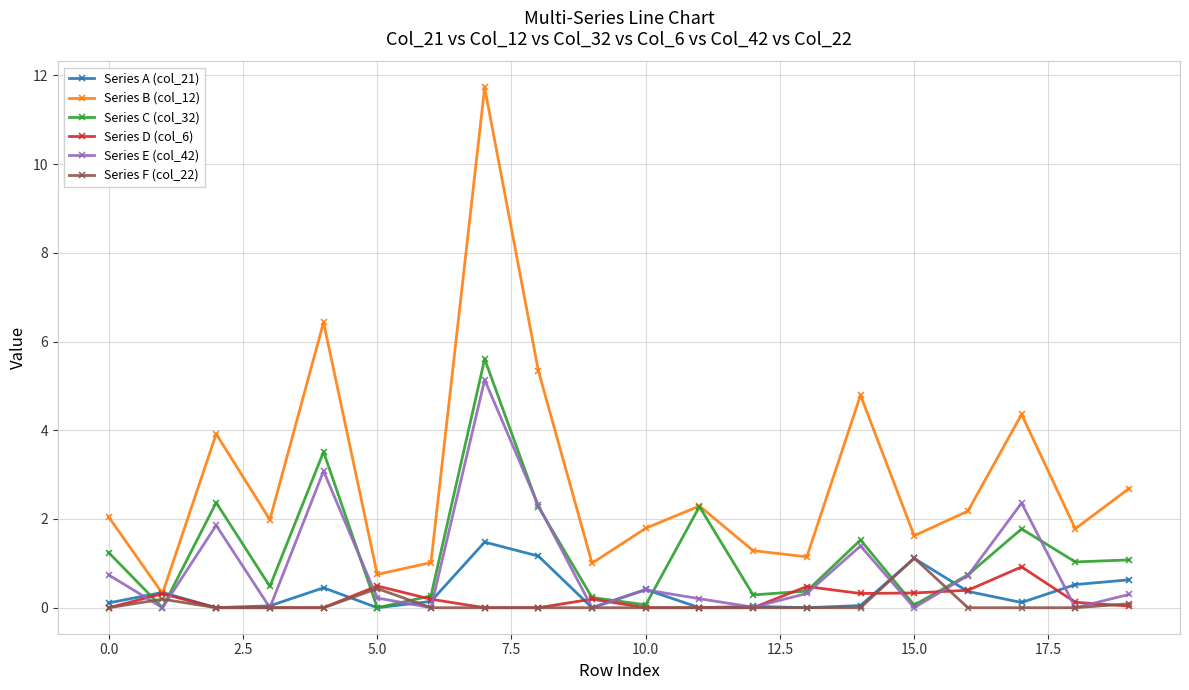

What is the average value of the Series C (col_32) series?

1.3